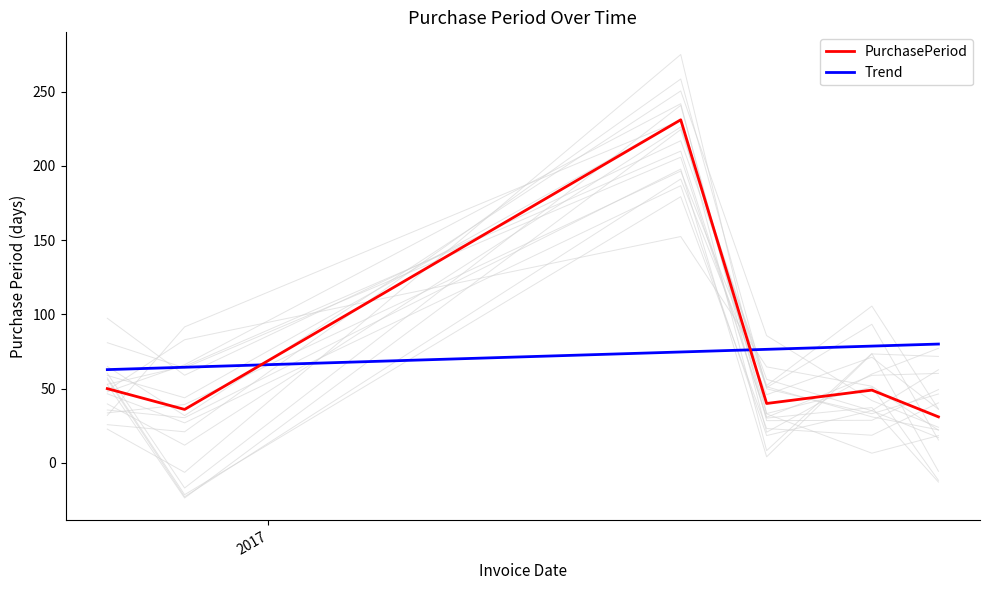

Is this an area chart (filled region under the line)?

No